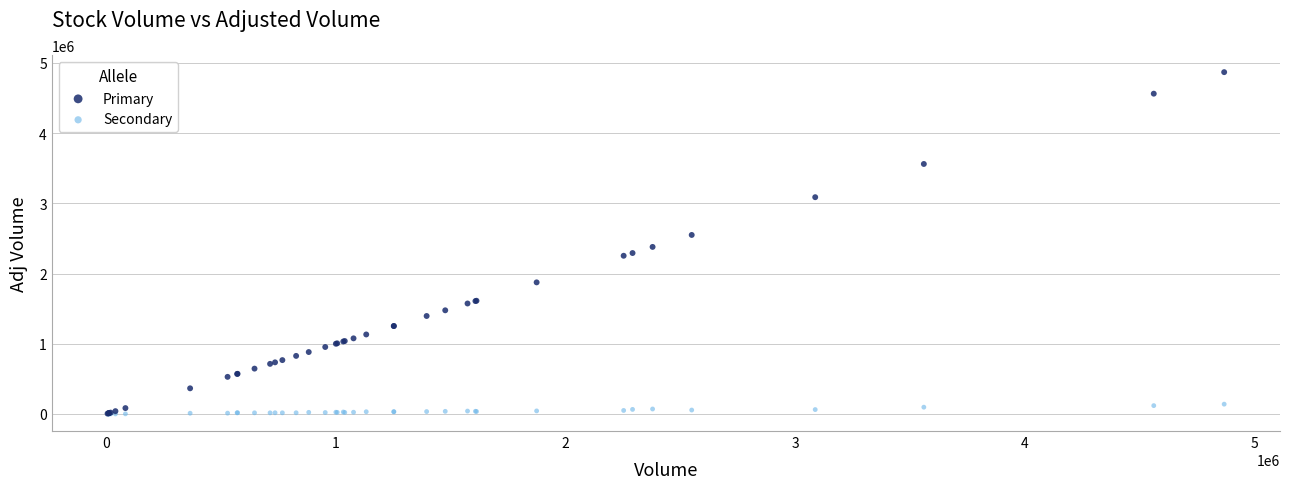

In the Primary series, what Y value is closest to 2436764?

2378950.0